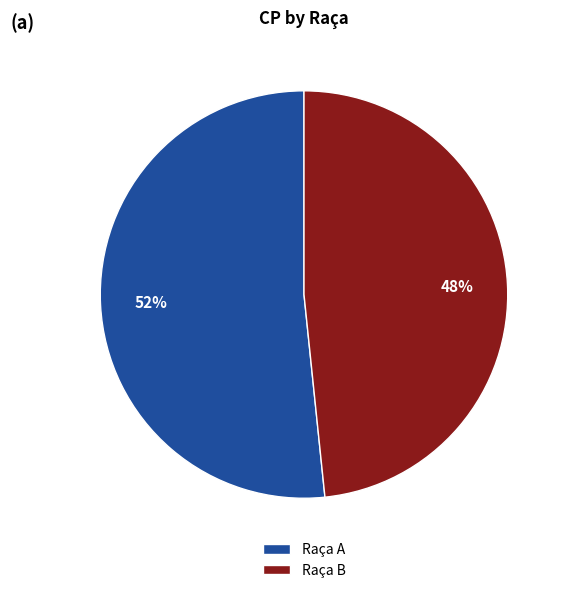

Does any single category account for the majority?

Yes